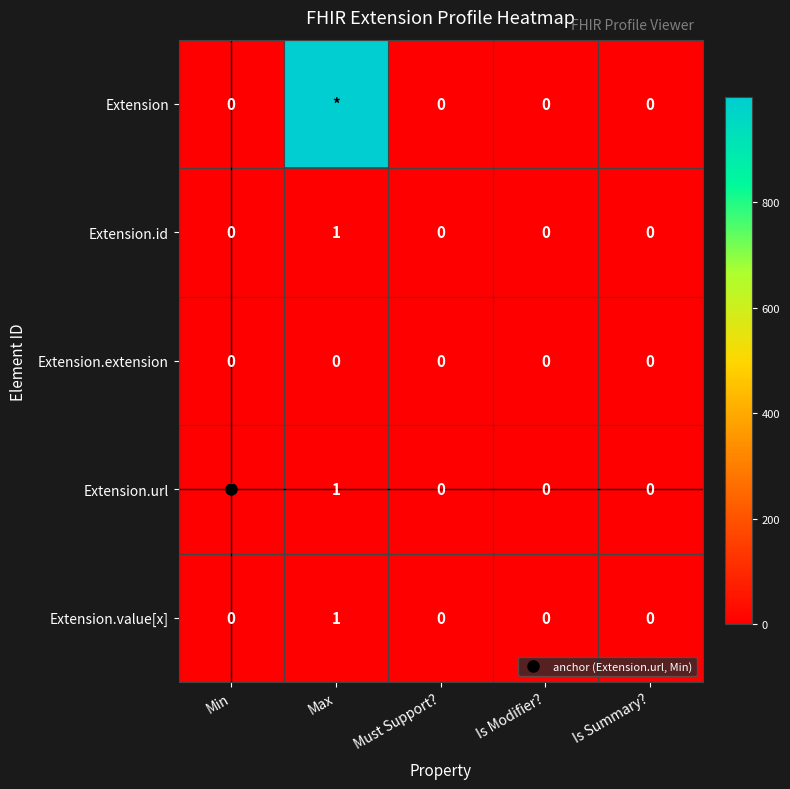

At which category is the sum across all series the highest?

Max